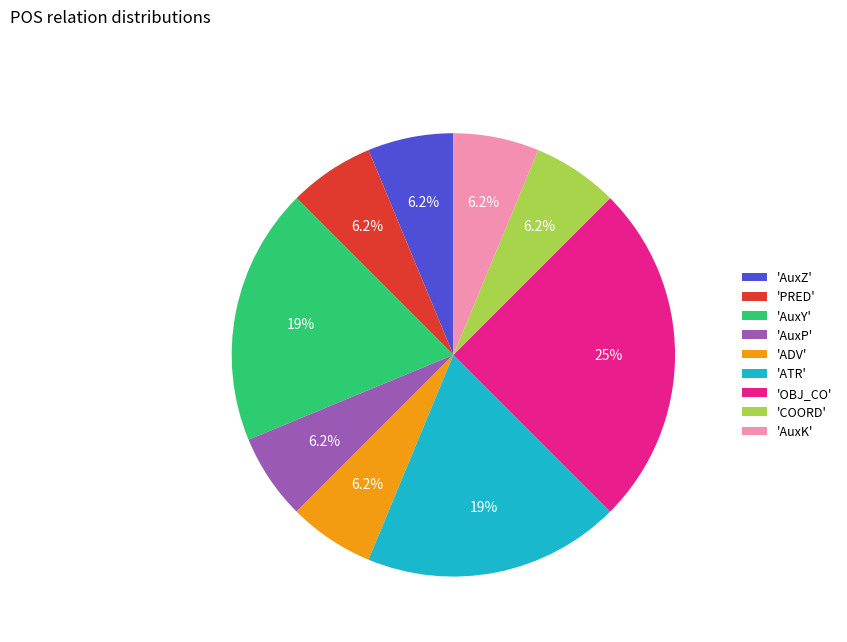

Approximately how many times larger is the value at 'AuxK' compared to 'AuxP'?

1.0